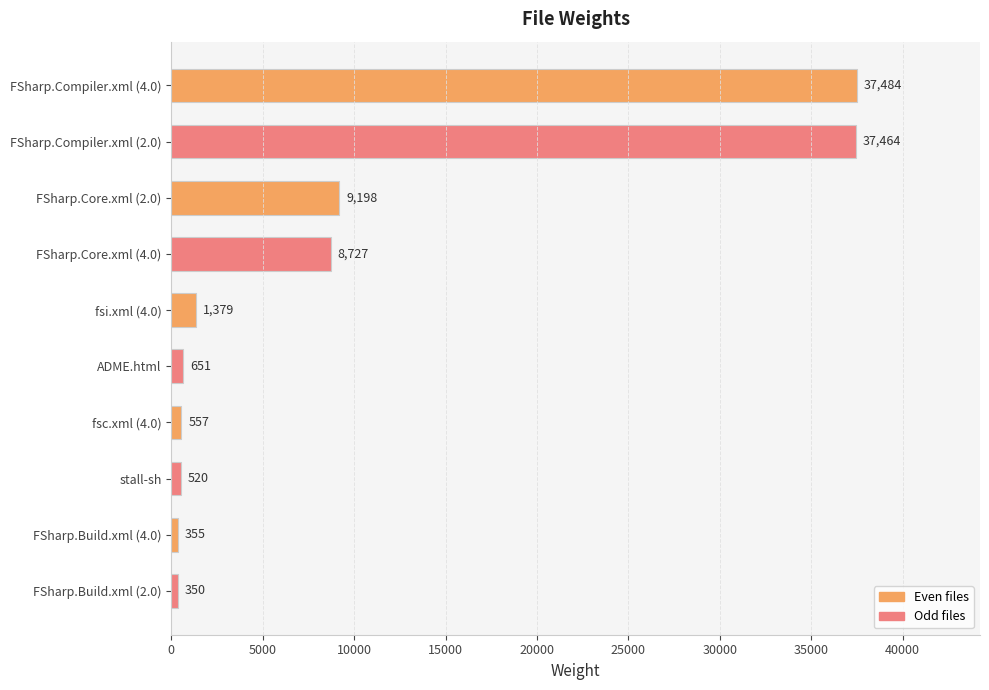

How many categories are shown in the chart?

10